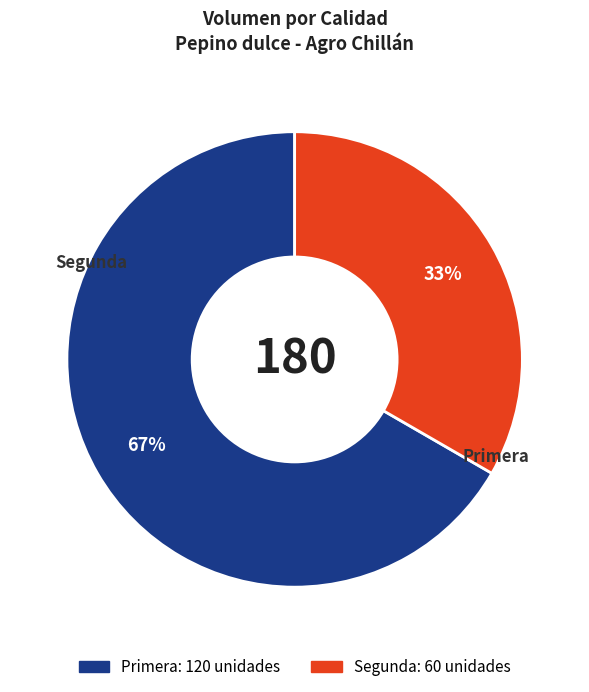

Count the number of slices in the pie.

2